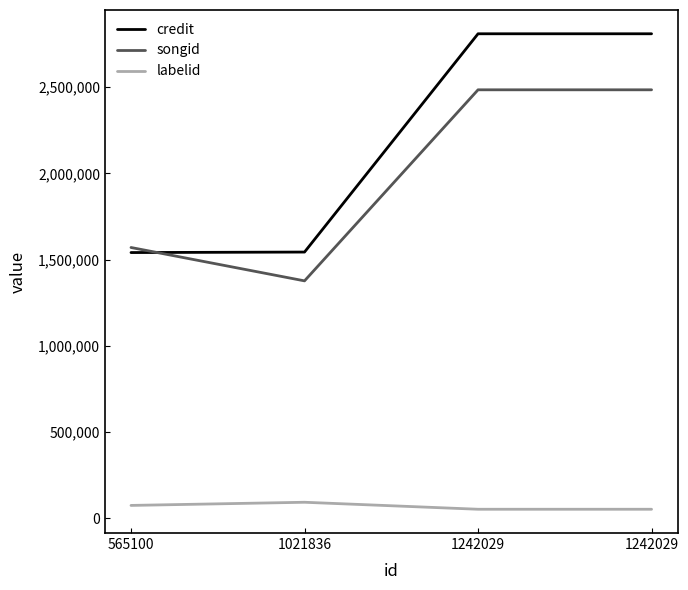

Count the songid values in the range 1569732 to 2484705.

3